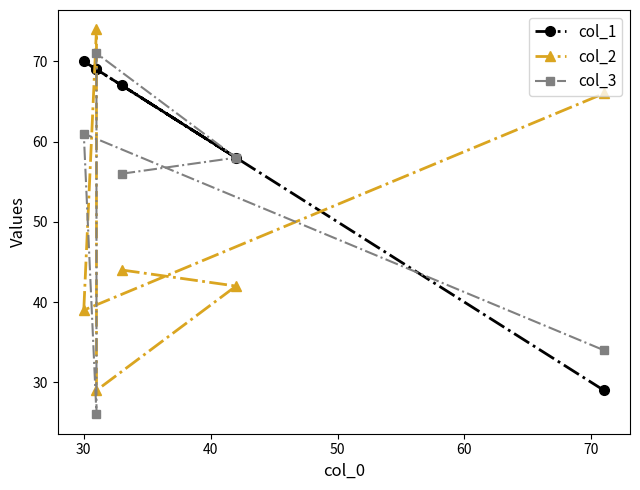

The col_2 series shows 18 at 30. True or false?

False